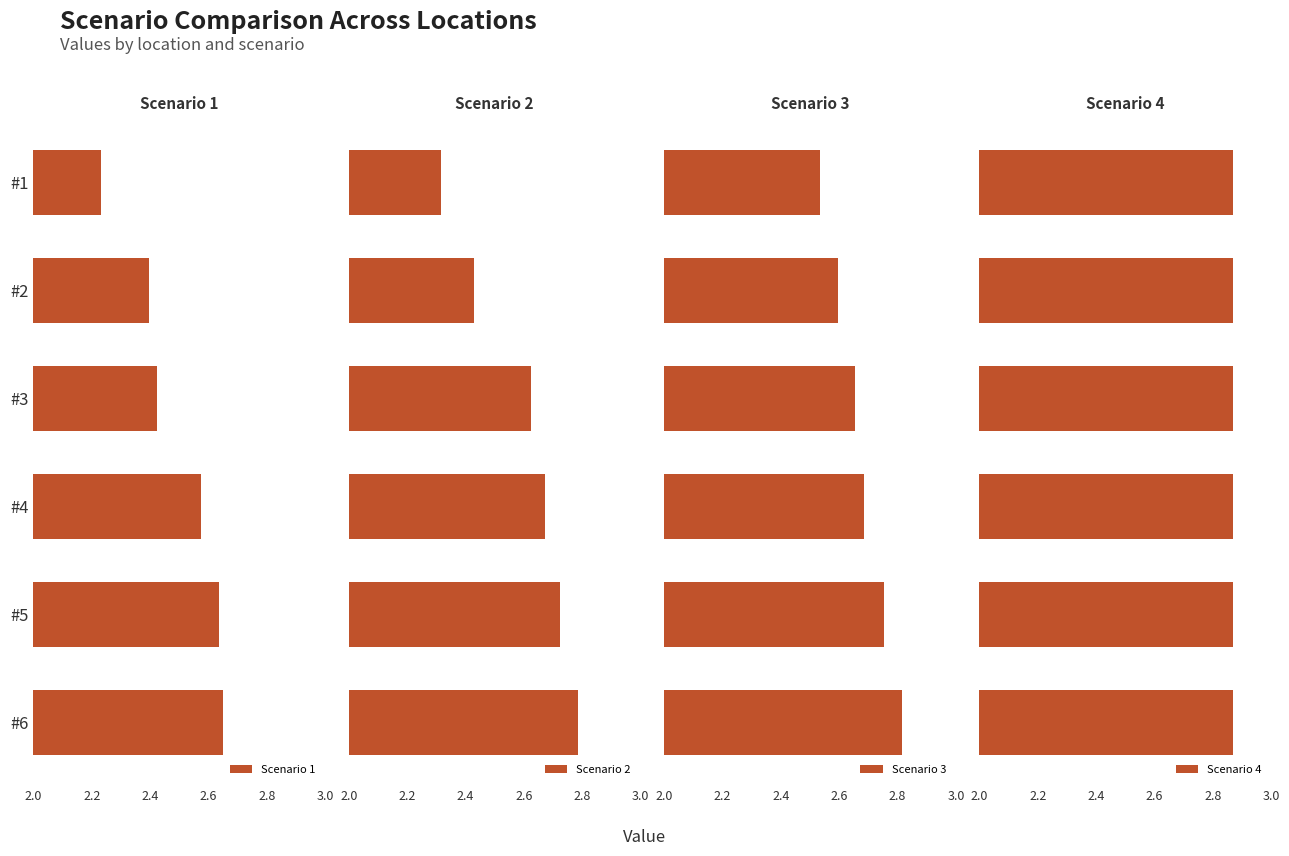

At how many categories does at least one series exceed 1?

6